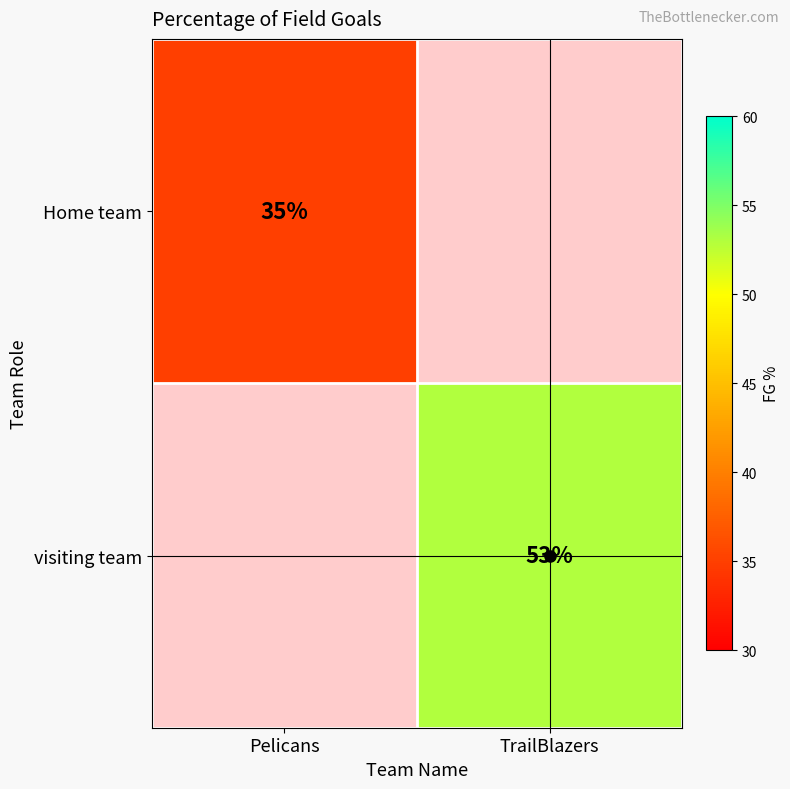

Which category has the highest value across all series?

TrailBlazers